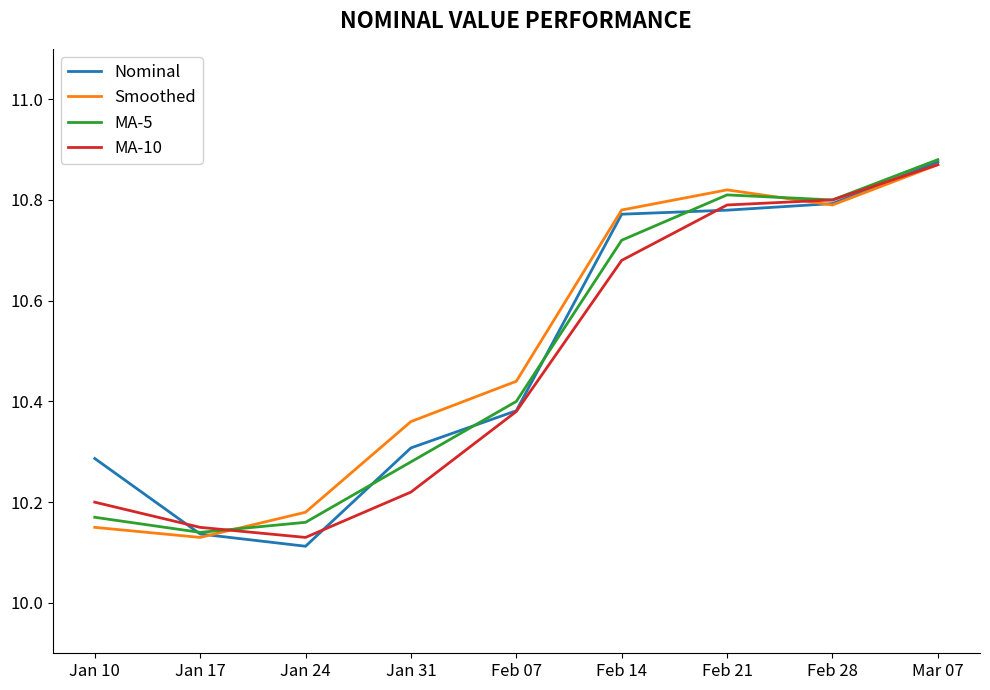

How many interior local valleys does the MA-10 series have?

1